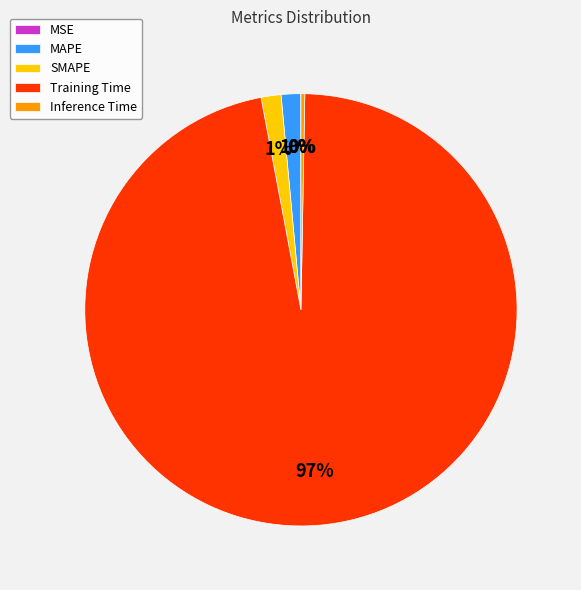

Combined, do Training Time and Inference Time account for over 50%?

Yes